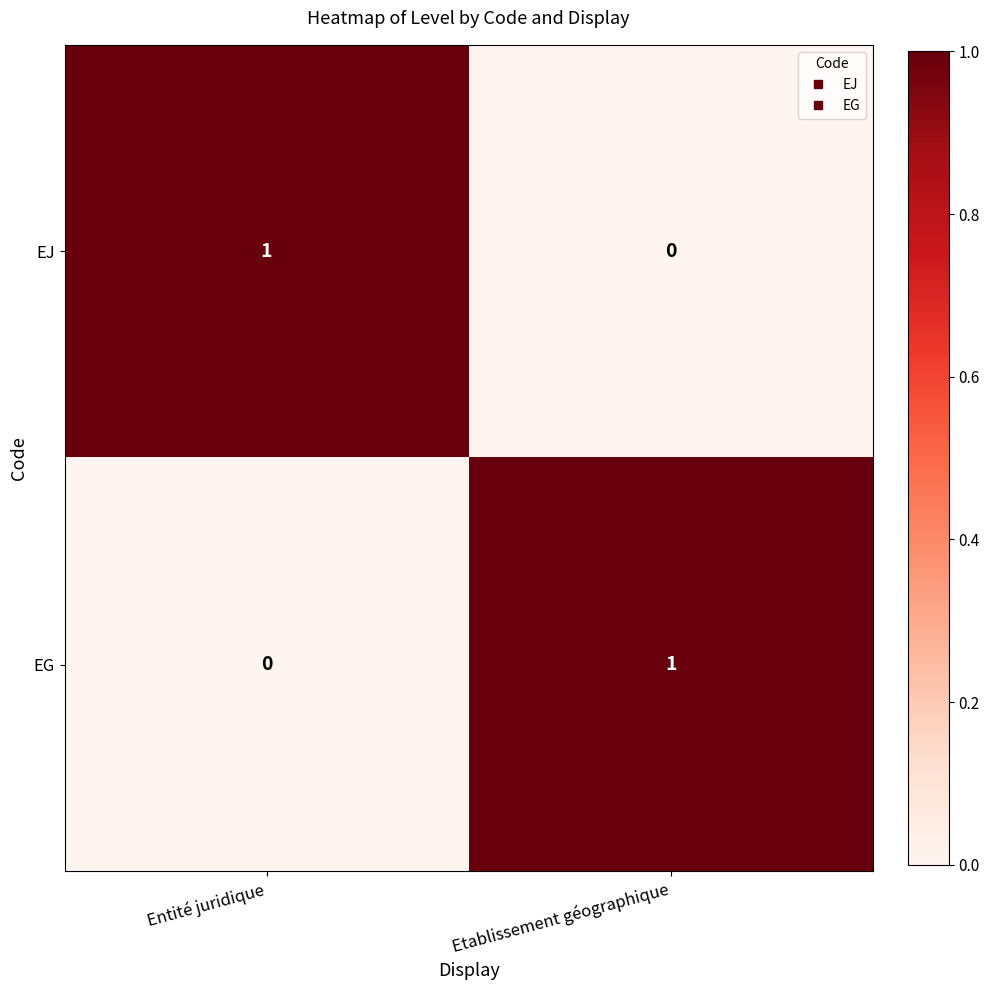

At which label does EG reach its minimum?

Entité juridique